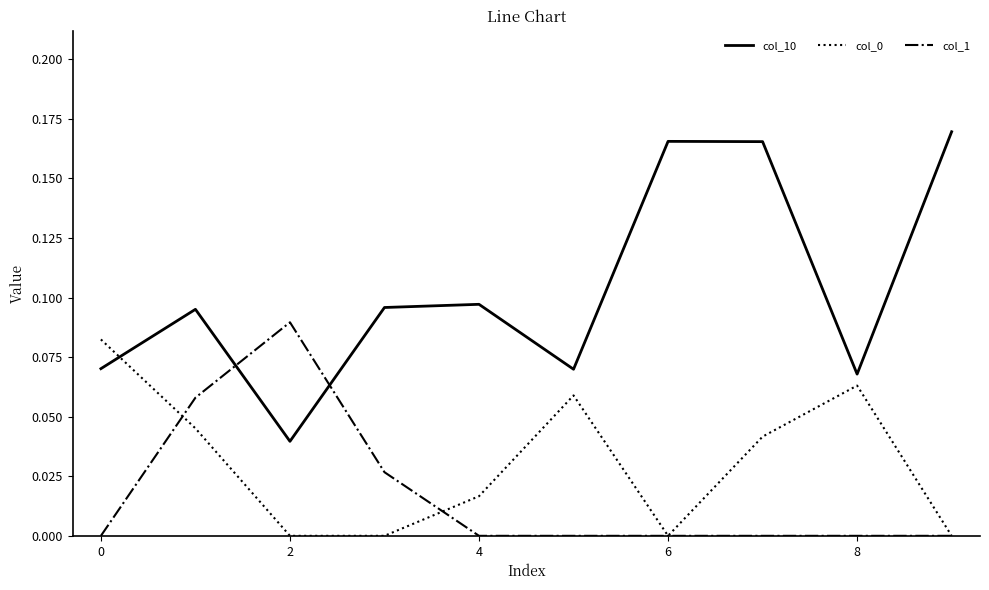

Which series has the largest total across all categories?

col_10